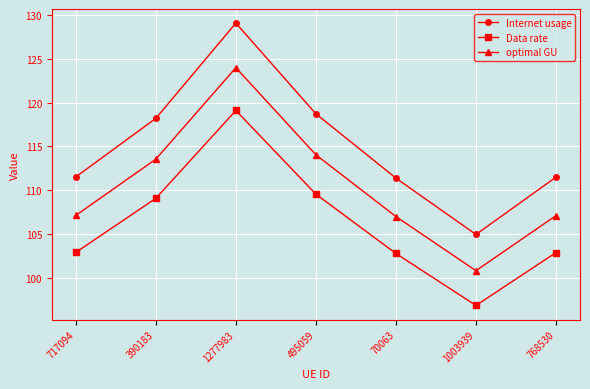

True or false: Internet usage has more than 1 interior local peaks.

False